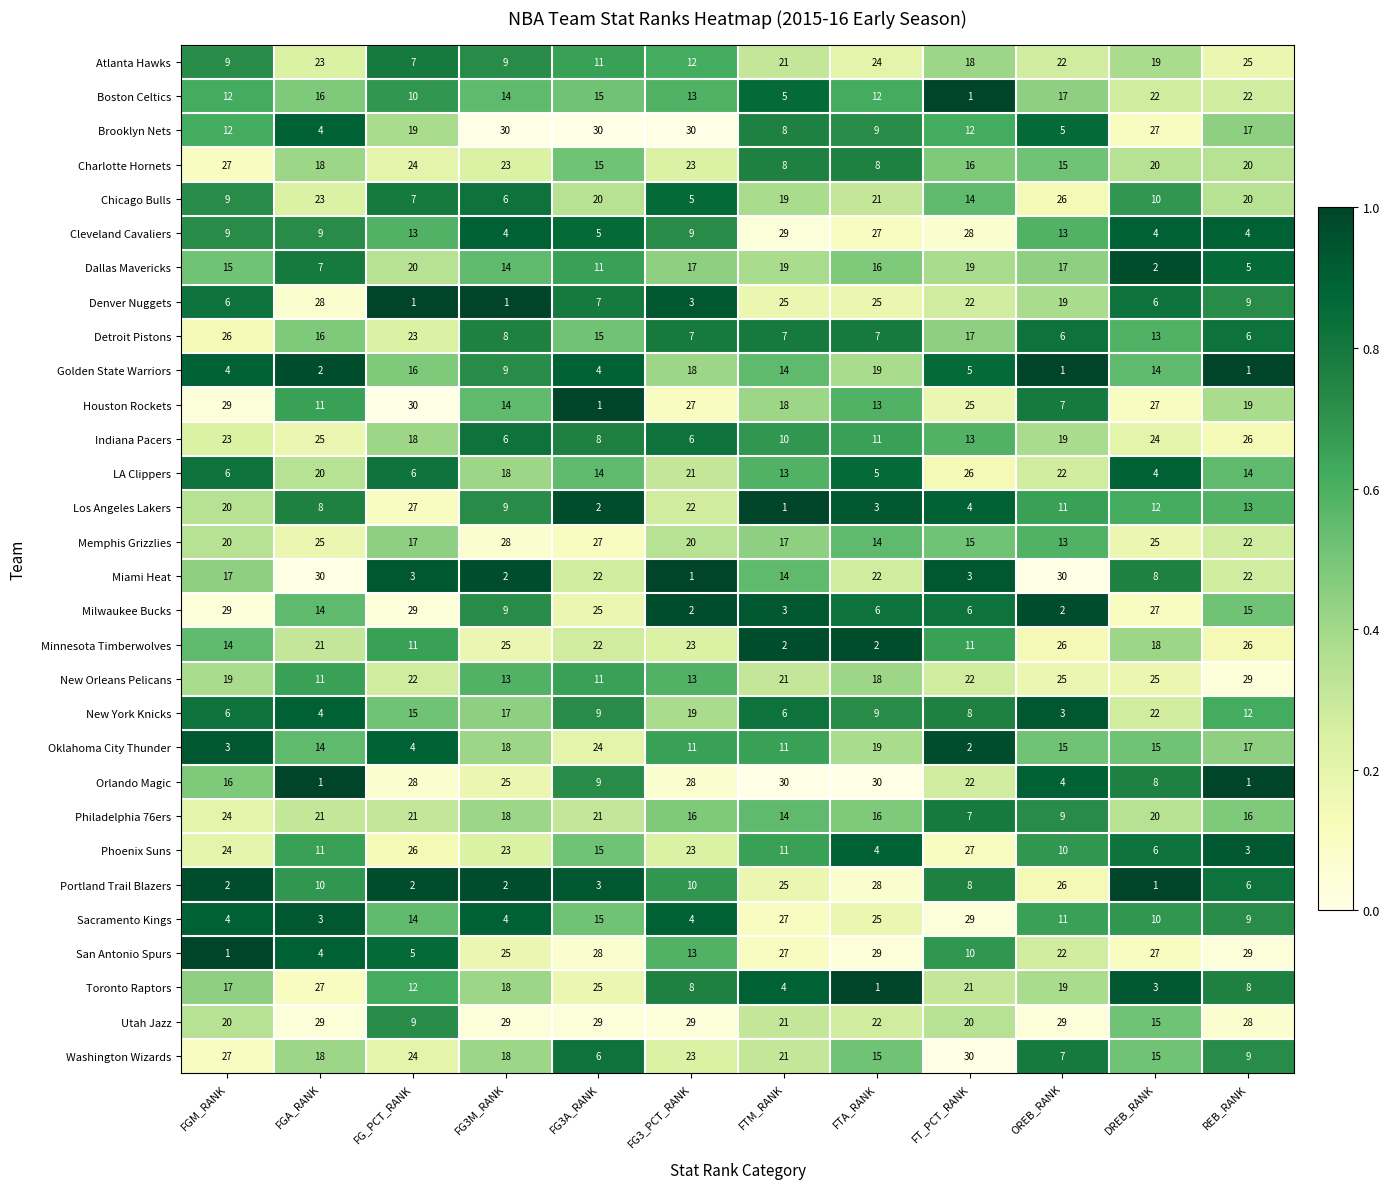

What is the spread (max minus min) of values at FG3M_RANK?

29